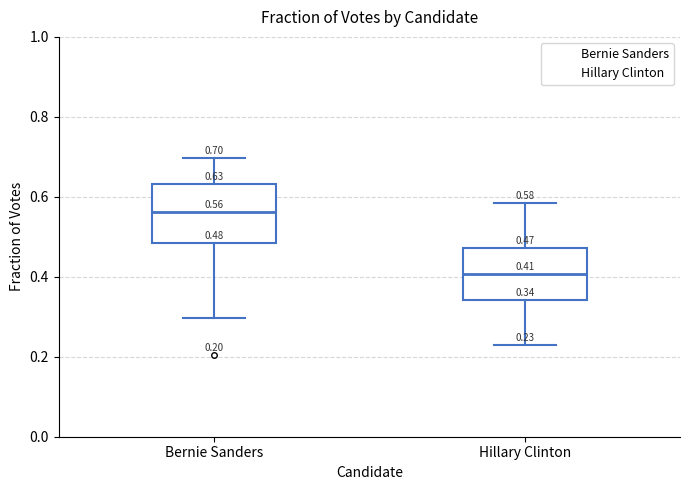

Which box's median line is the highest?

Bernie Sanders